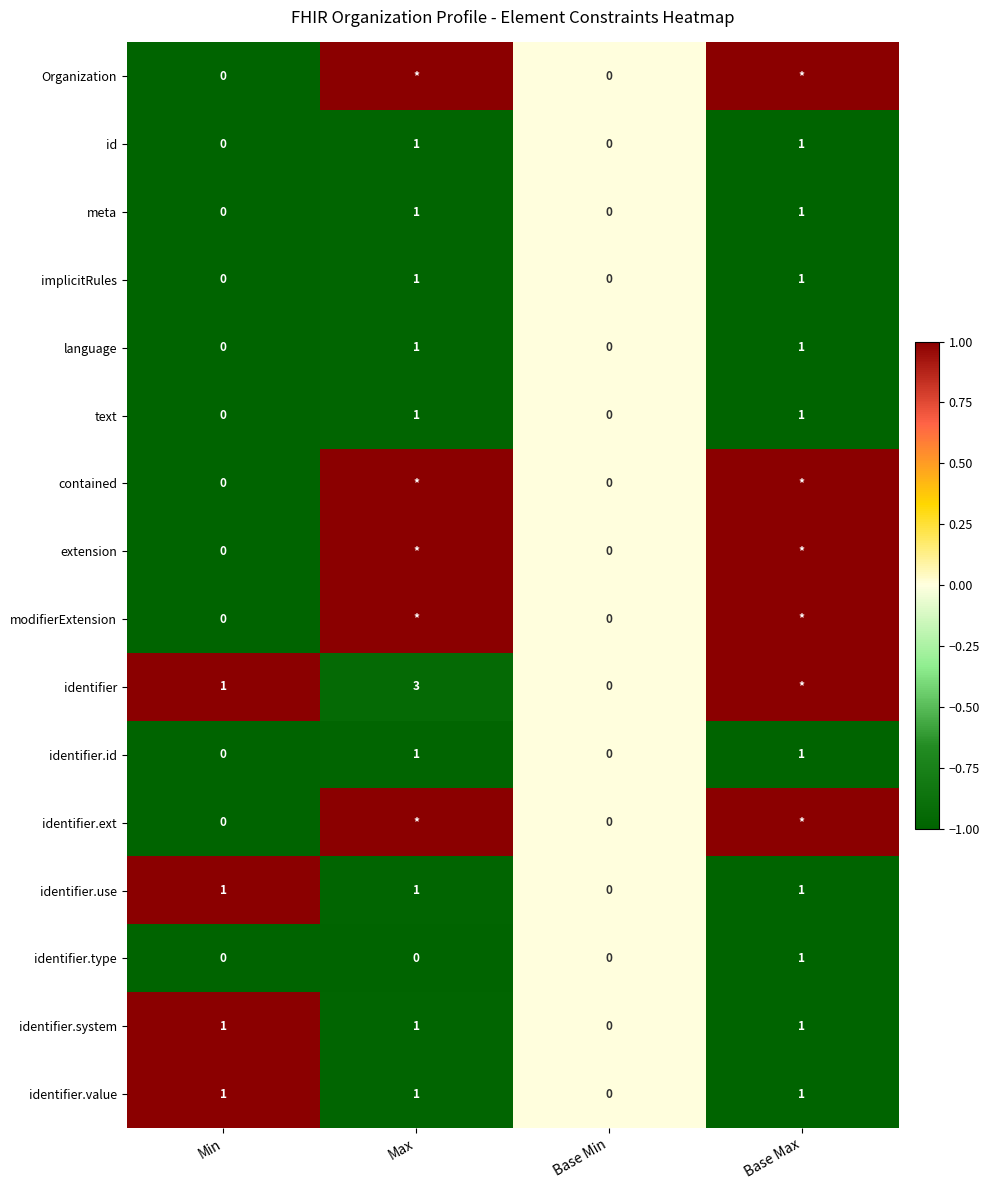

At how many categories does at least one series exceed 0?

3